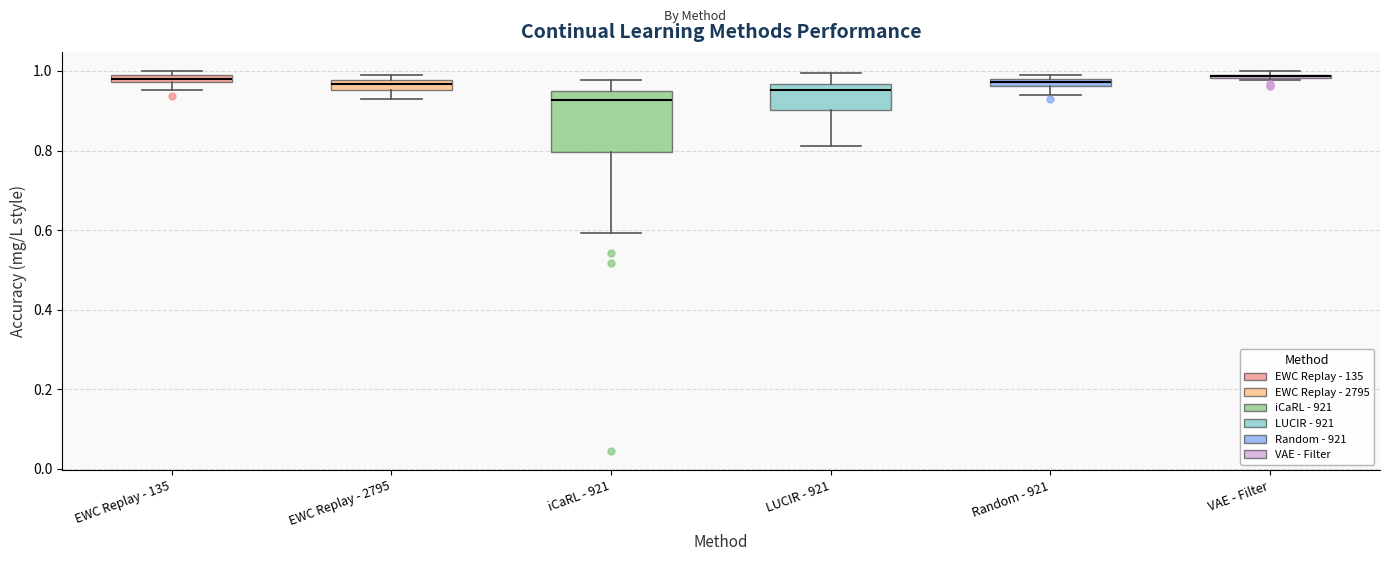

Which box is the tallest, from its lower edge to its upper edge?

iCaRL - 921